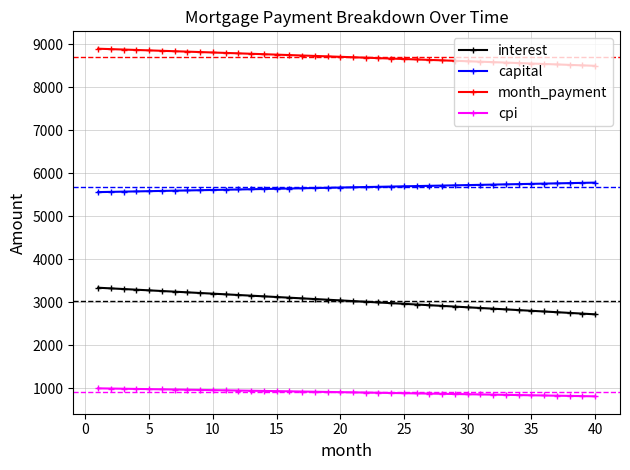

What is the sum of all cpi values?

36150.4